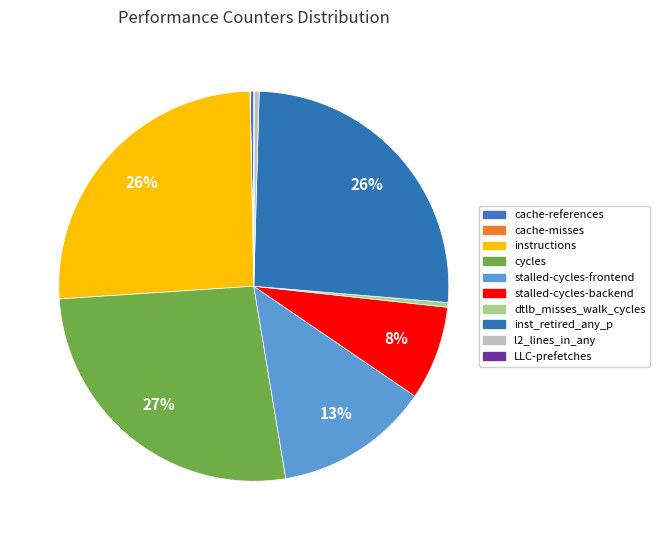

How many slices are in this pie chart?

10